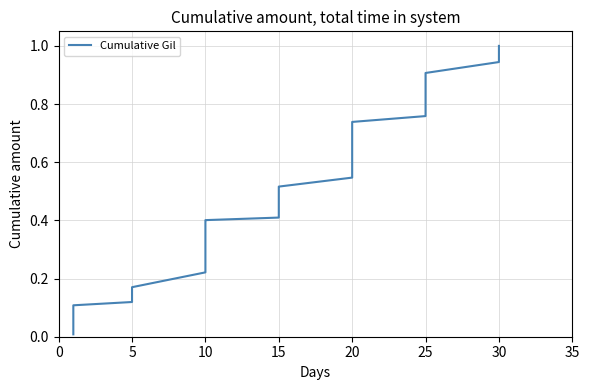

True or false: the data shows 1.6 at 25.

False